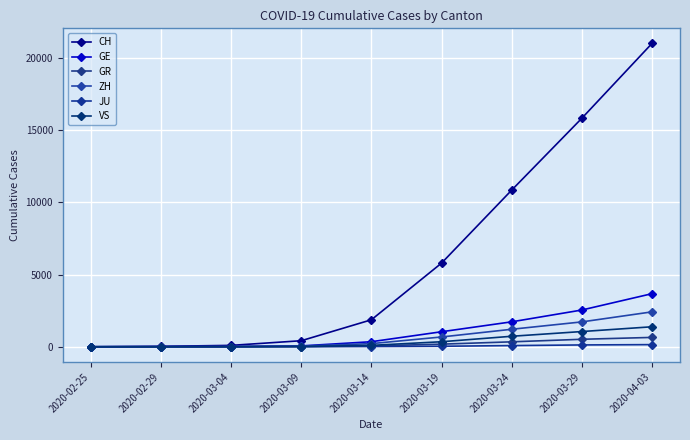

What is the label of the 4th point from the right?

2020-03-19